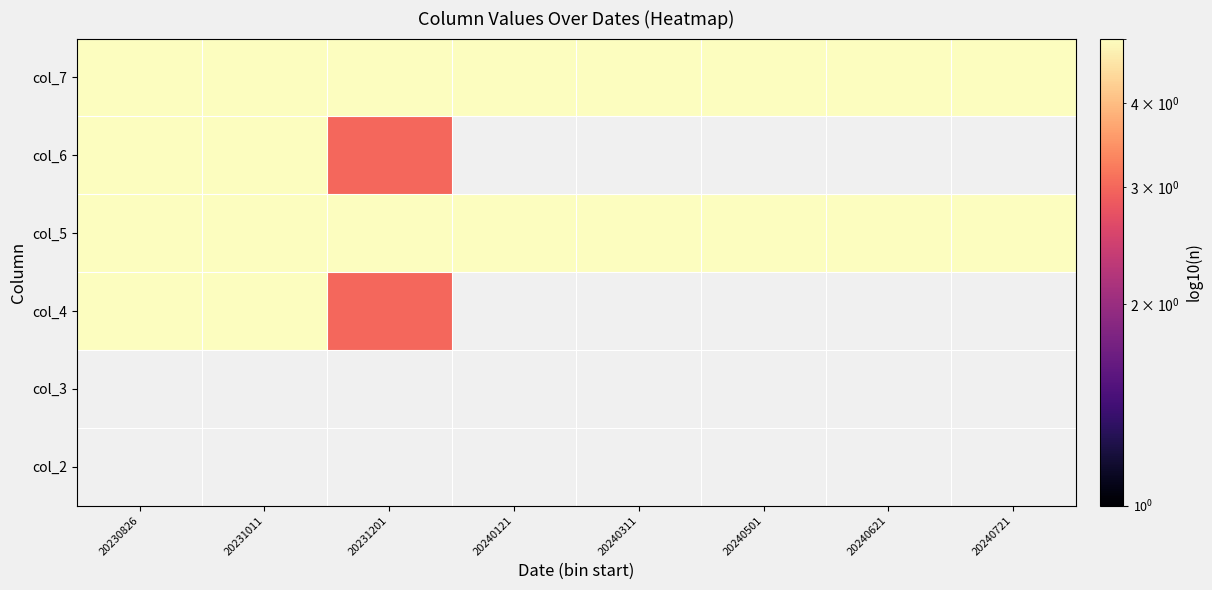

How many data points does each series have?

8